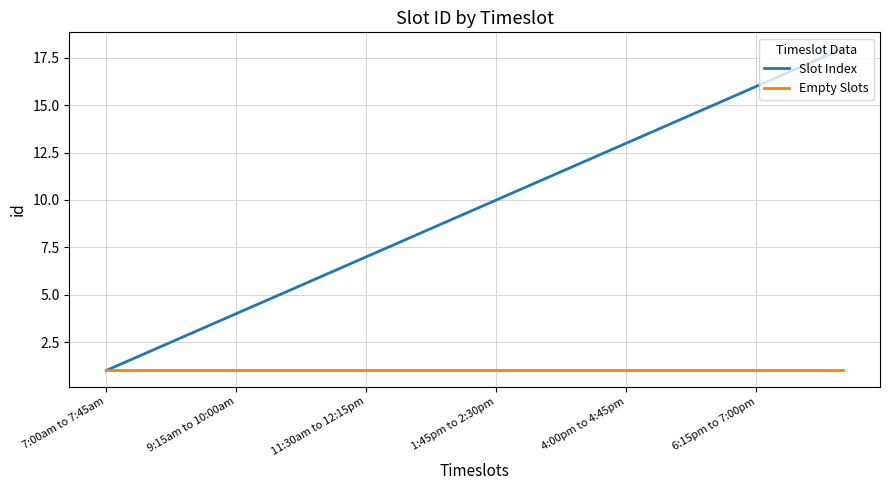

What is the maximum value for Slot Index?

18